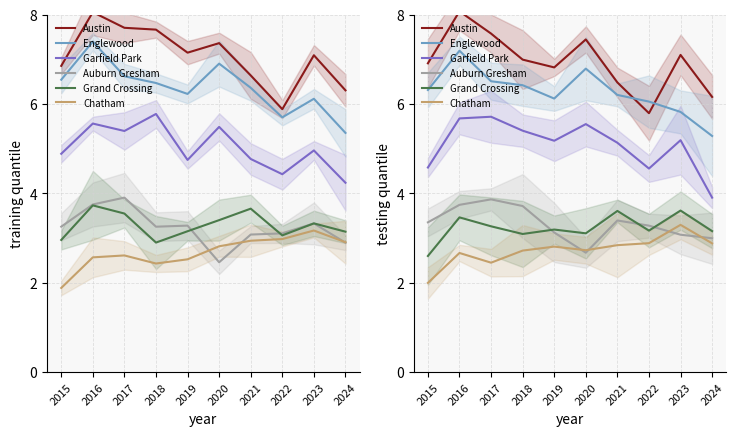

Reading left to right, transcribe all the data shown in this chart.

Austin: 2015=6.9	2016=8.1	2017=7.6	2018=7.0	2019=6.8	2020=7.4	2021=6.5	2022=5.8	2023=7.1	2024=6.2
Englewood: 2015=6.3	2016=7.2	2017=6.5	2018=6.4	2019=6.1	2020=6.8	2021=6.2	2022=6.1	2023=5.8	2024=5.3
Garfield Park: 2015=4.6	2016=5.7	2017=5.7	2018=5.4	2019=5.2	2020=5.6	2021=5.1	2022=4.6	2023=5.2	2024=3.9
Auburn Gresham: 2015=3.4	2016=3.7	2017=3.9	2018=3.7	2019=3.1	2020=2.7	2021=3.4	2022=3.3	2023=3.1	2024=3.0
Grand Crossing: 2015=2.6	2016=3.5	2017=3.3	2018=3.1	2019=3.2	2020=3.1	2021=3.6	2022=3.2	2023=3.6	2024=3.2
Chatham: 2015=2.0	2016=2.7	2017=2.4	2018=2.7	2019=2.8	2020=2.7	2021=2.8	2022=2.9	2023=3.3	2024=2.9